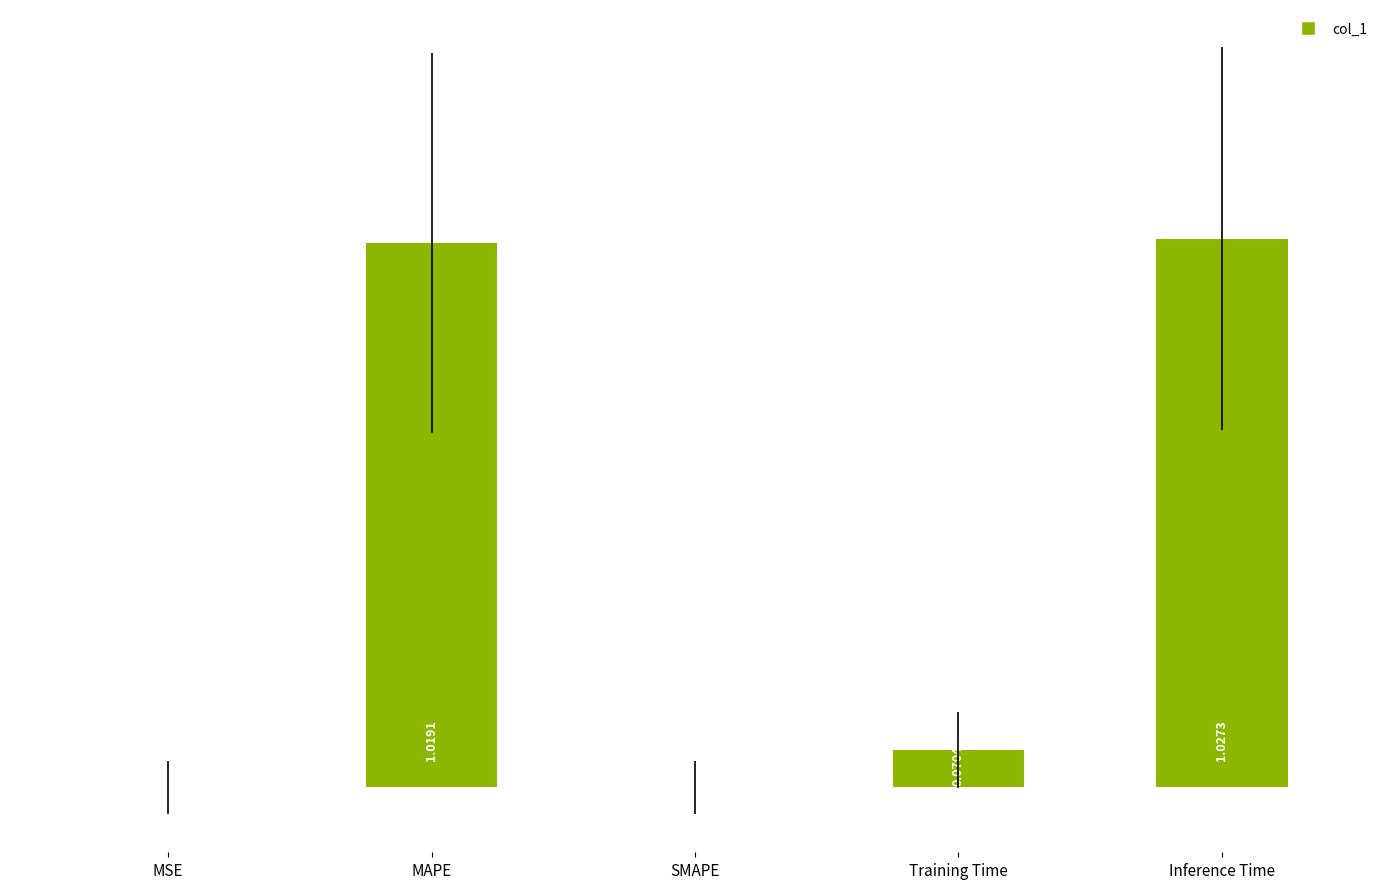

Which category has the highest value across all series?

Inference Time